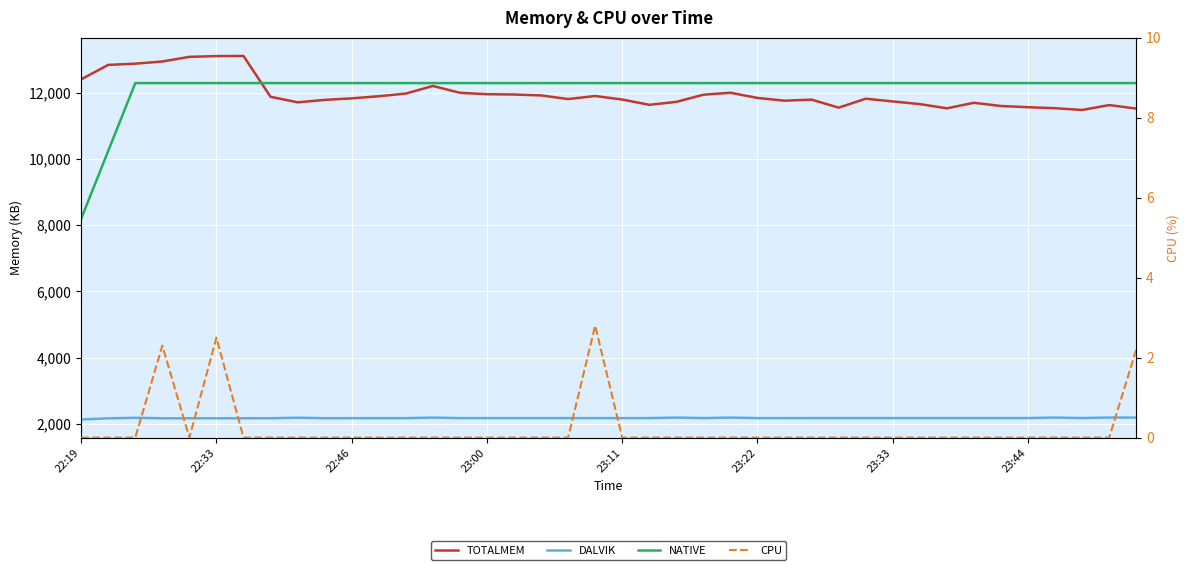

Is the value of CPU at 23:44 greater than the value of TOTALMEM at 23:33?

No